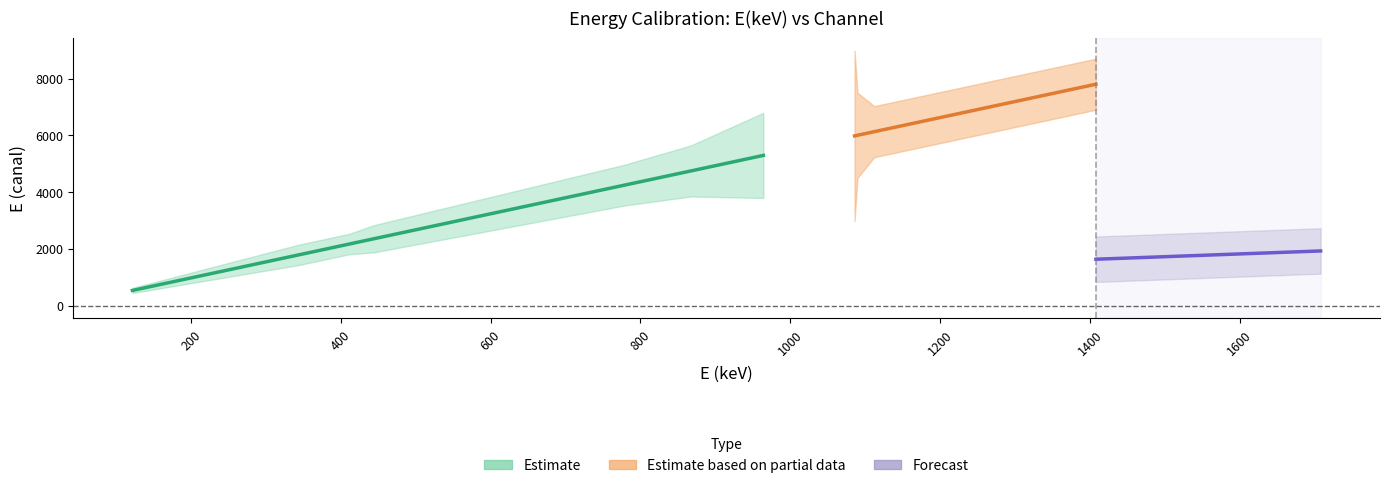

Which label corresponds to the largest value in the chart?

1408.013